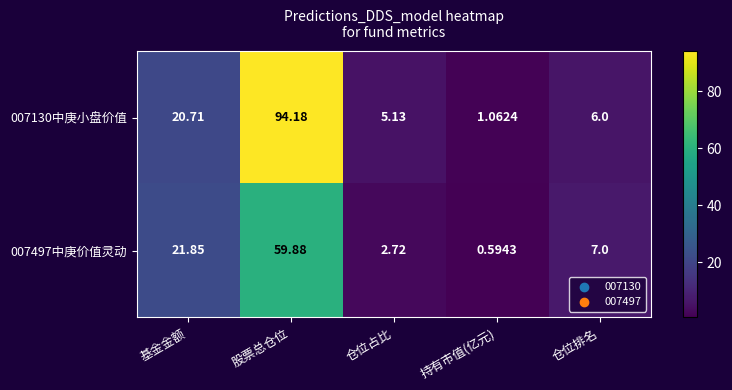

Rank the series by their average value, from lowest to highest.

007497中庚价值灵动, 007130中庚小盘价值